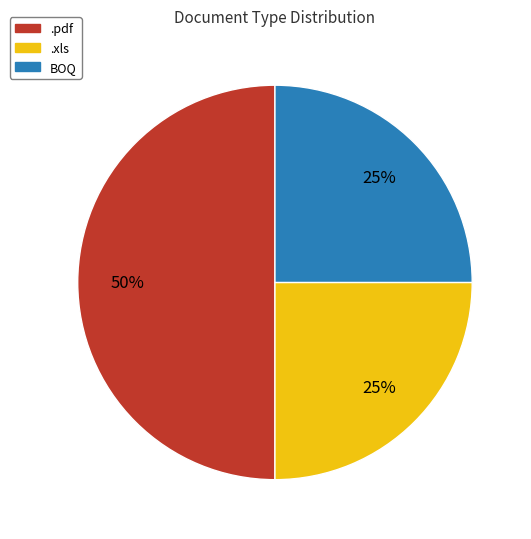

True or false: .pdf accounts for 50% of the total.

True